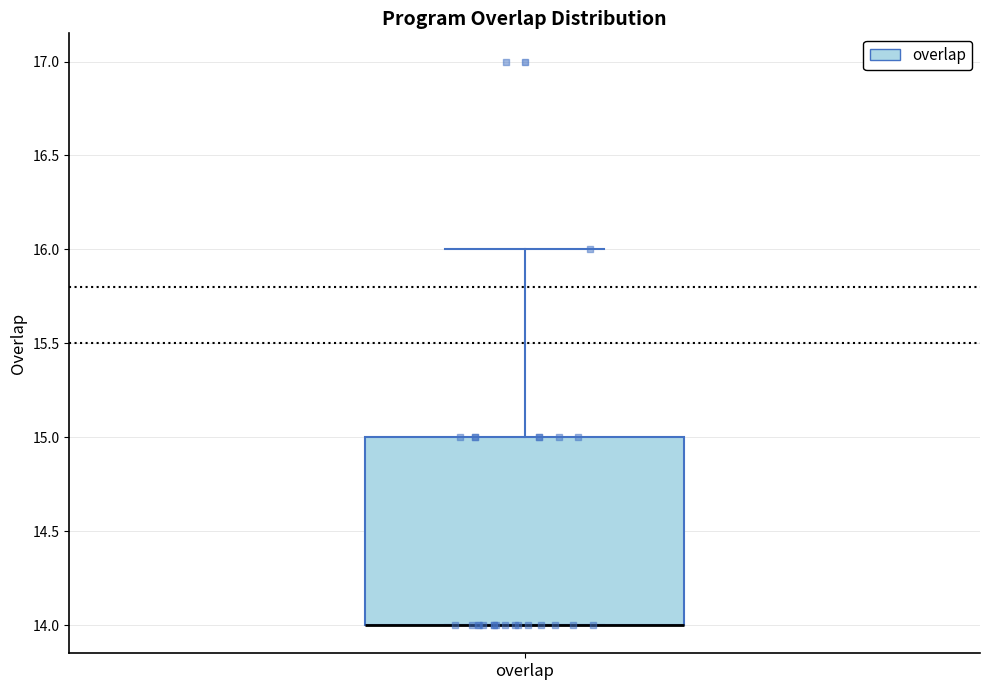

Transcribe this box plot: give where the median line is, the range the box spans, and where the two whiskers end, as read against the y-axis. The values are not printed on the chart, so give them approximately, as read against the axis.

median 14 (drawn on the box's lower edge), box 14 to 15, whiskers 14 to 16